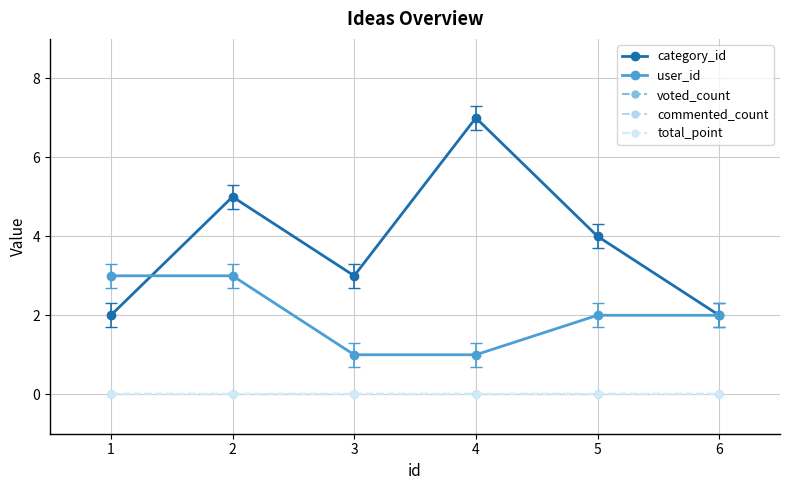

At which label does total_point reach its minimum?

1